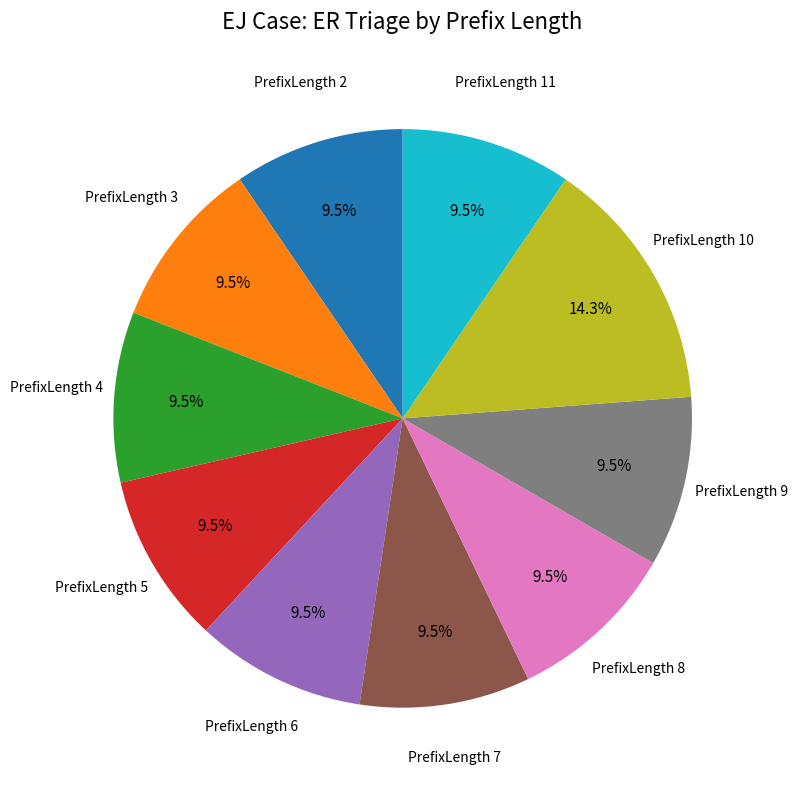

Which category has the biggest portion of the pie?

PrefixLength 10